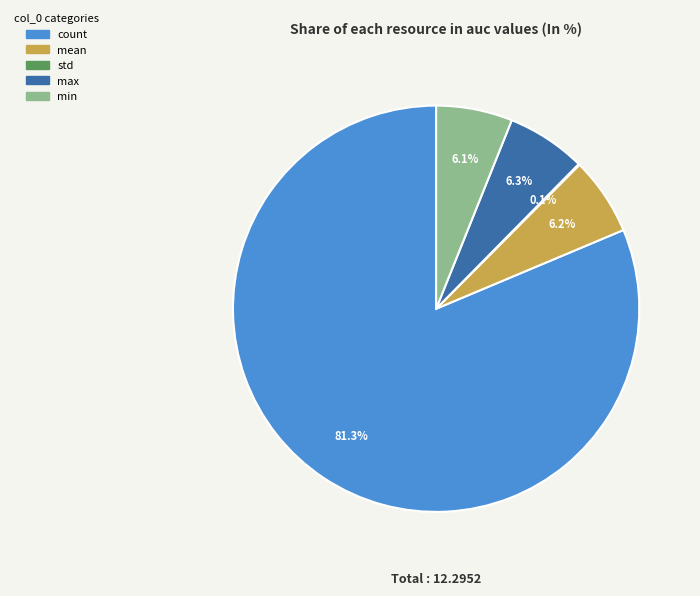

Does count account for over 50% of the chart?

Yes